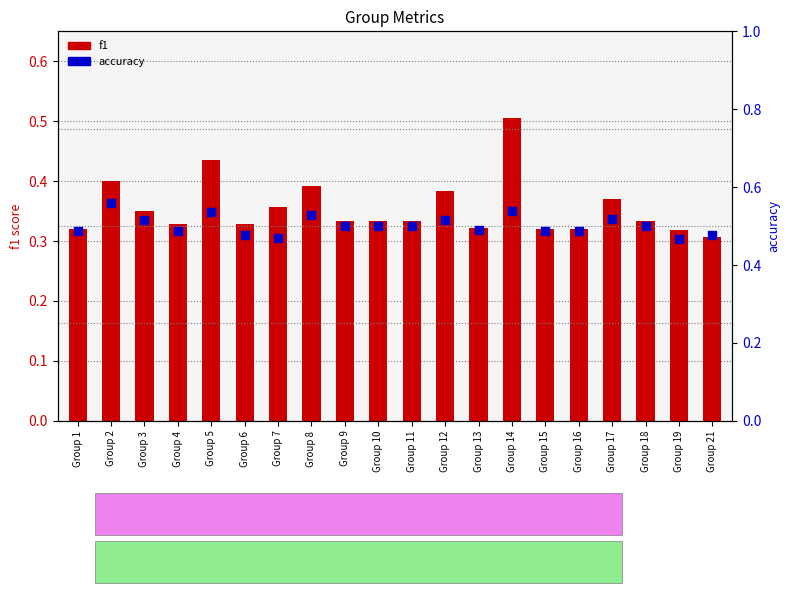

Which series has the largest Y range (max minus min)?

f1